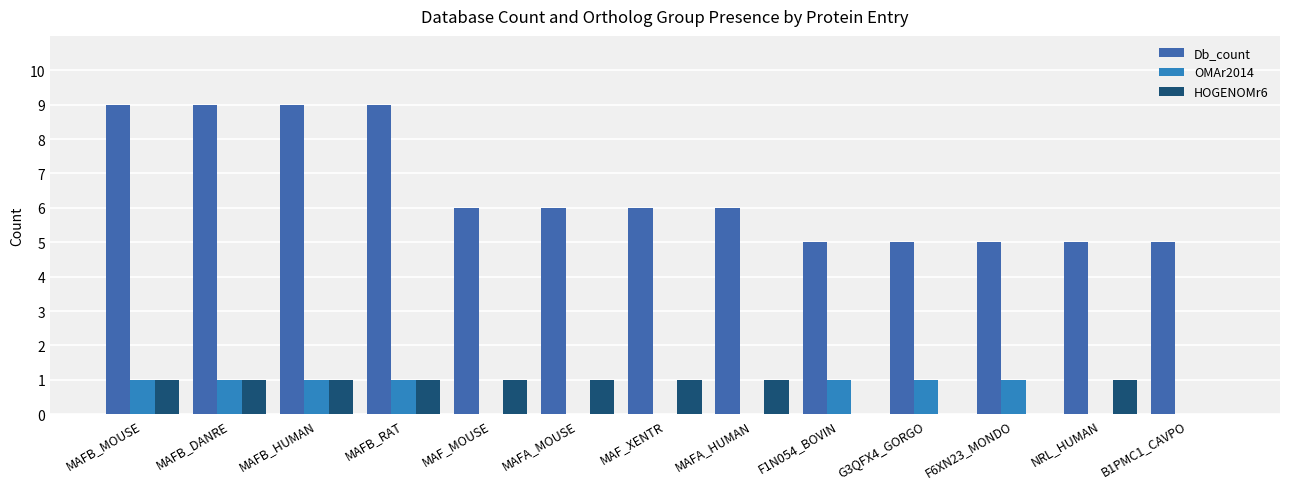

At which label does Db_count reach its minimum?

F1N054_BOVIN